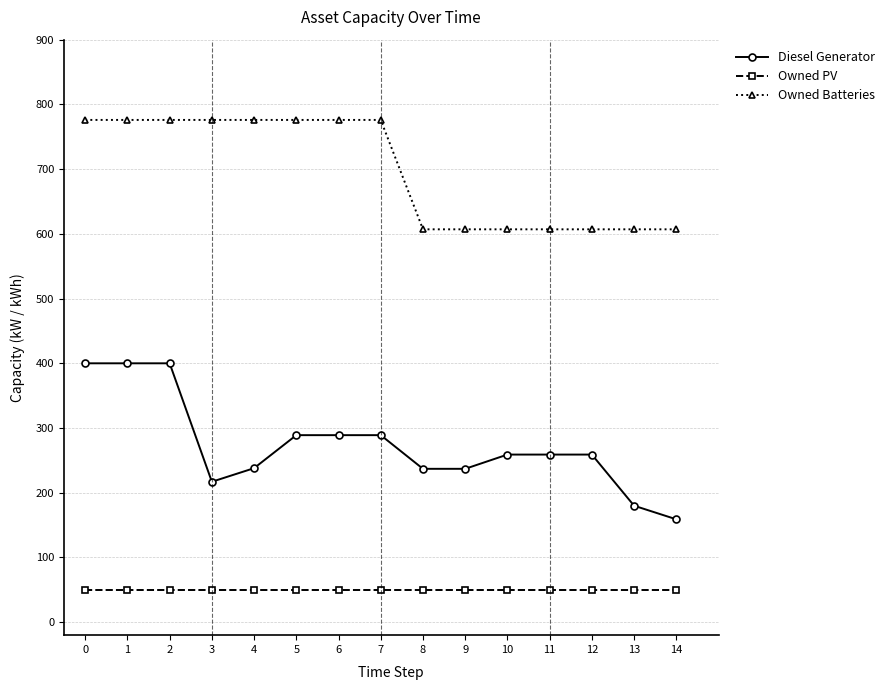

List the series in order of their overall mean, highest first.

Owned Batteries, Diesel Generator, Owned PV